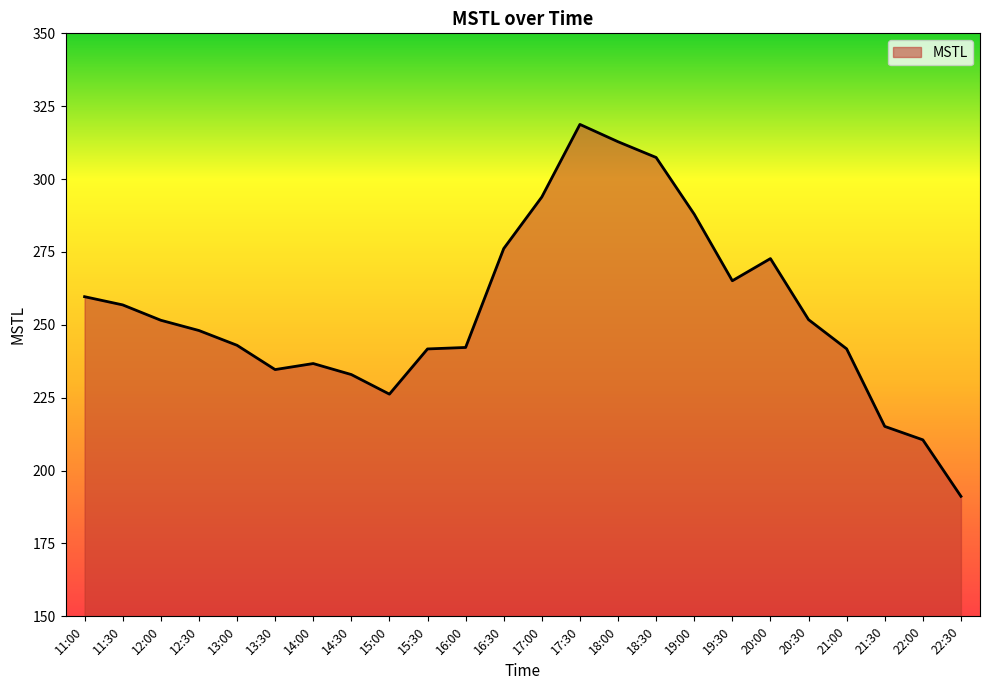

Is it true that the value at 14:00 is 236.7?

True